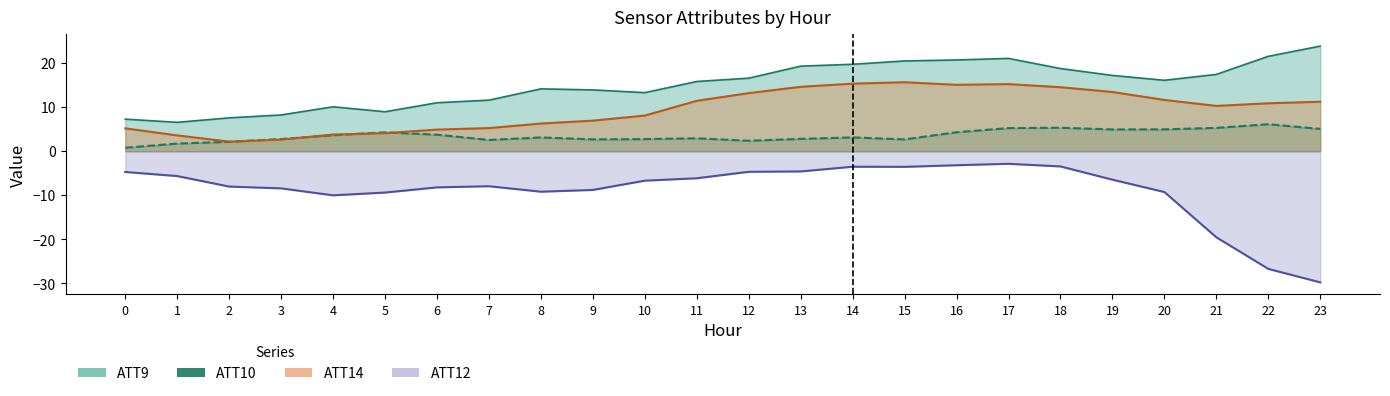

Is it true that ATT9 equals 3.1 at 14?

True